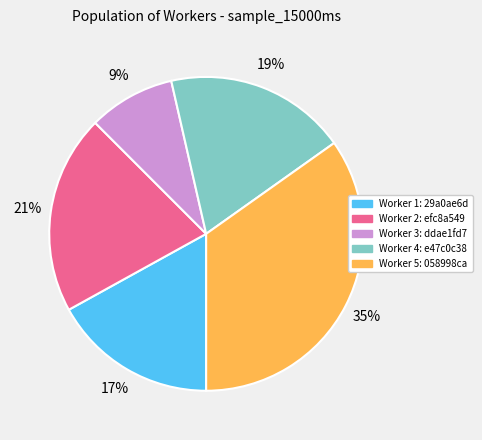

Does any single category account for the majority?

No